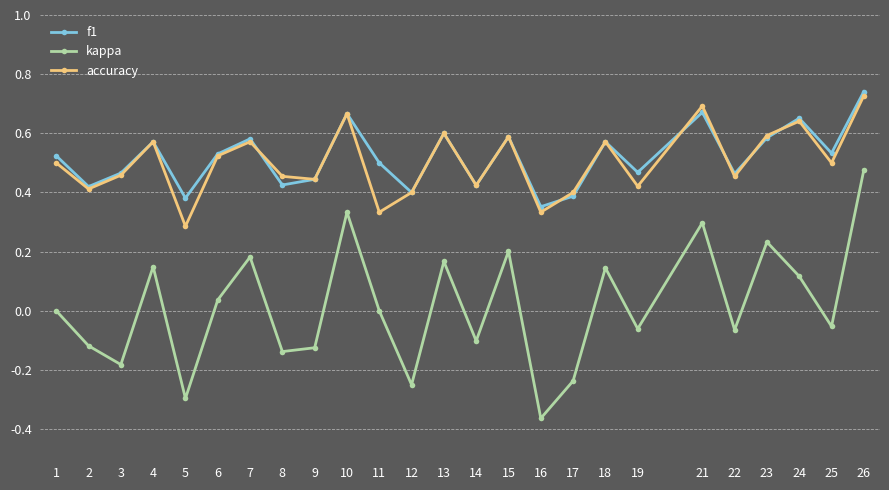

At which category does f1 reach its first local peak?

4